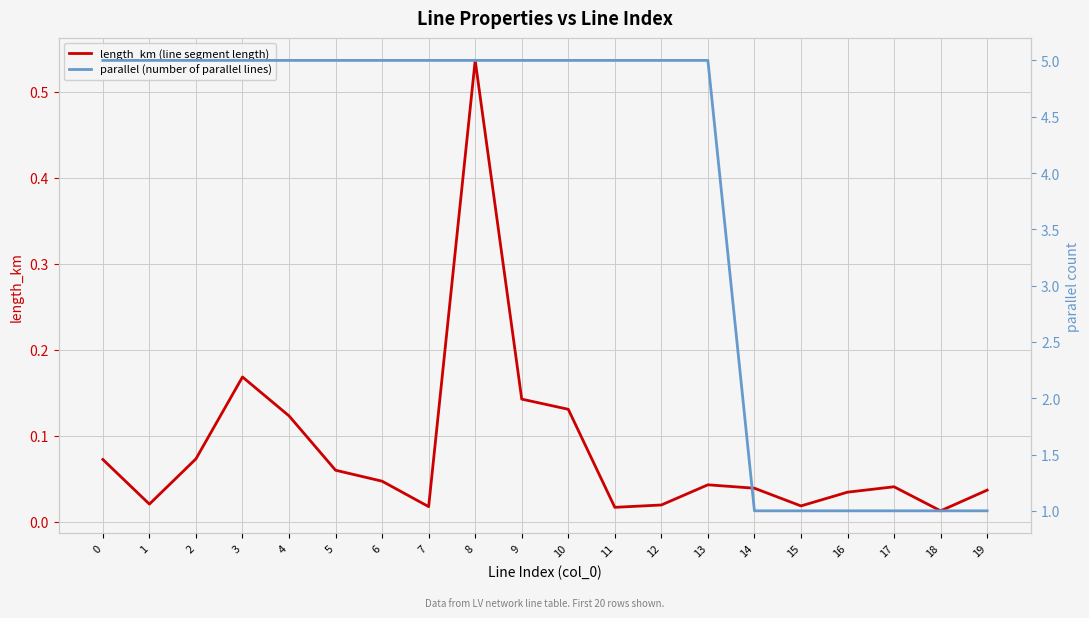

Rank the categories by length_km (line segment length) value from lowest to highest.

18, 11, 7, 15, 12, 1, 16, 19, 14, 17, 13, 6, 5, 0, 2, 4, 10, 9, 3, 8